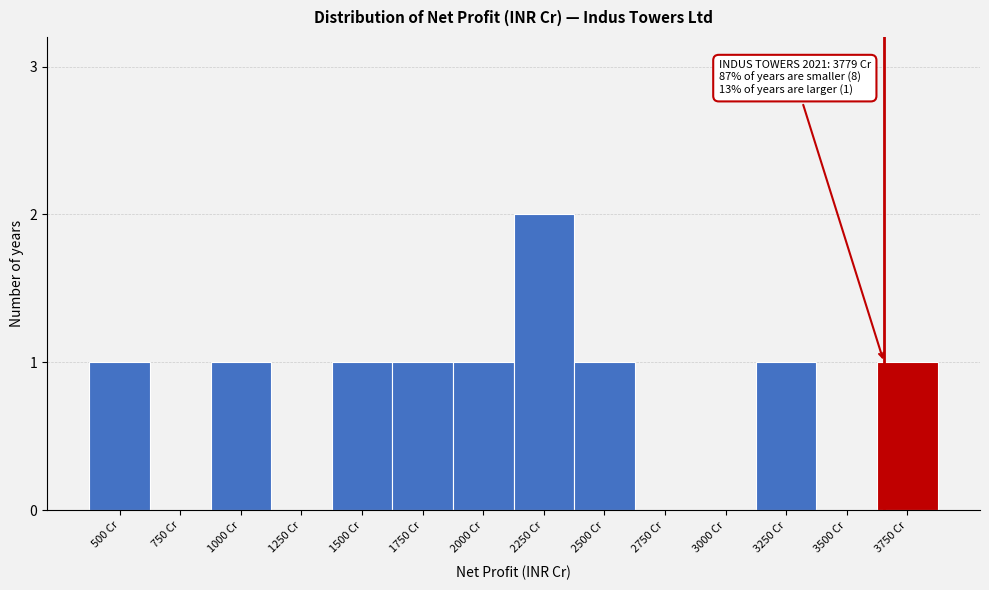

Reading left to right, transcribe all the data shown in this chart.

500 Cr=1	750 Cr=0	1000 Cr=1	1250 Cr=0	1500 Cr=1	1750 Cr=1	2000 Cr=1	2250 Cr=2	2500 Cr=1	2750 Cr=0	3000 Cr=0	3250 Cr=1	3500 Cr=0	3750 Cr=1